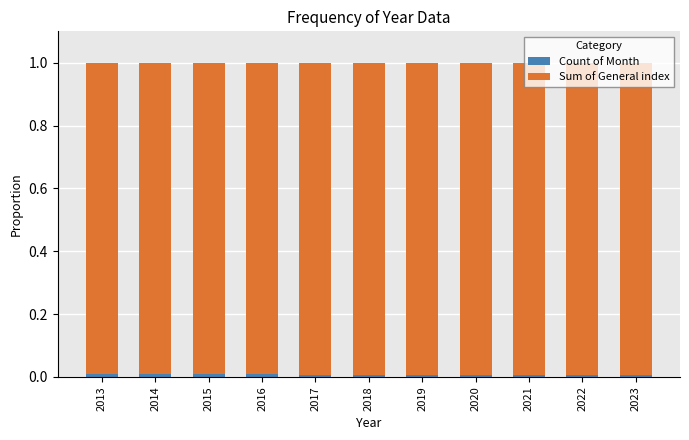

Which series has the widest spread of values?

Count of Month